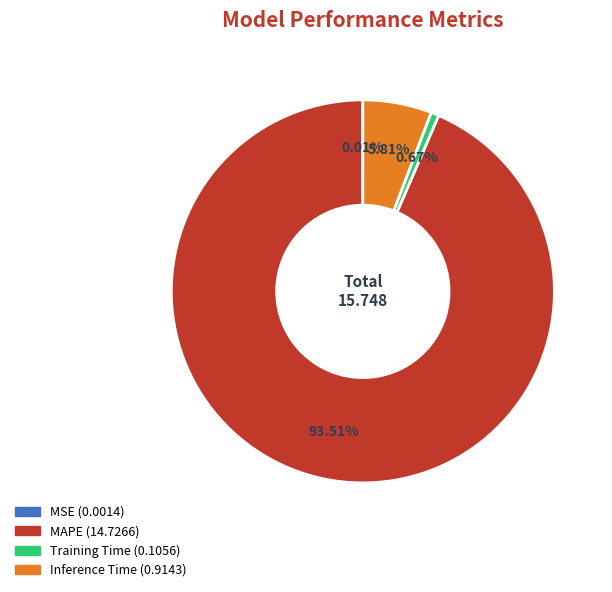

Is there any slice that represents more than half of the pie?

Yes